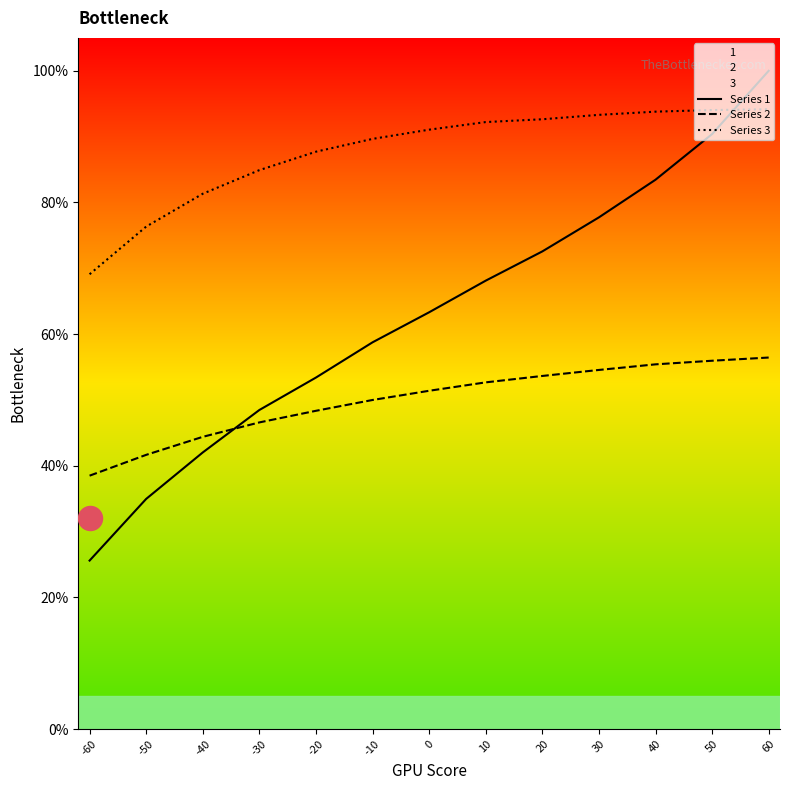

What is the total value across all series at -20?

189.5